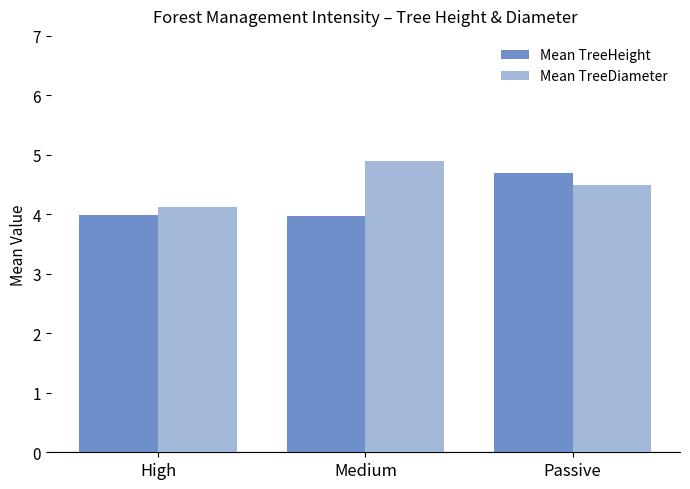

What is the total value across all series at Passive?

9.2